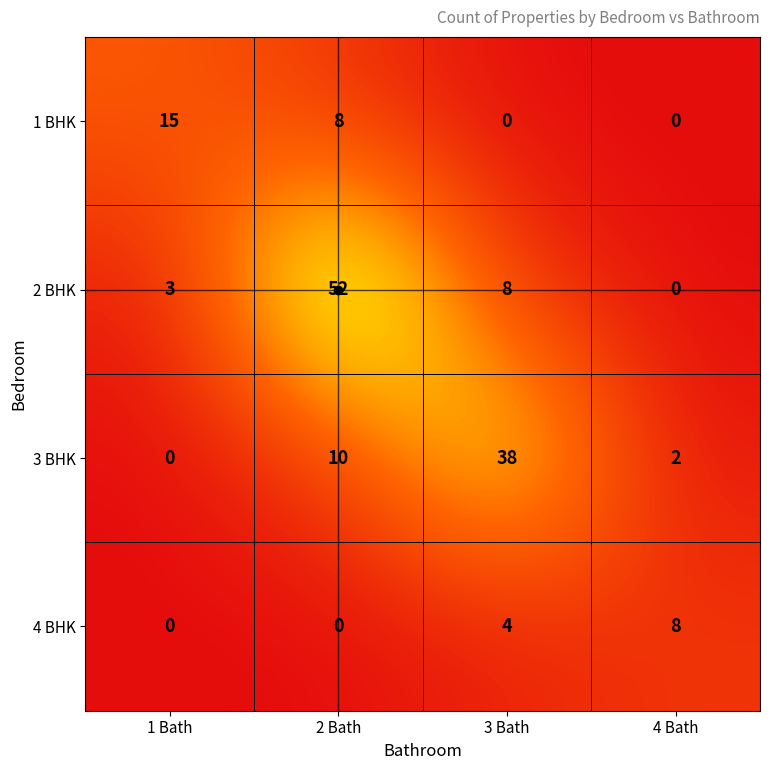

What is the sum of the 1 BHK values at 1 Bath and 3 Bath?

15